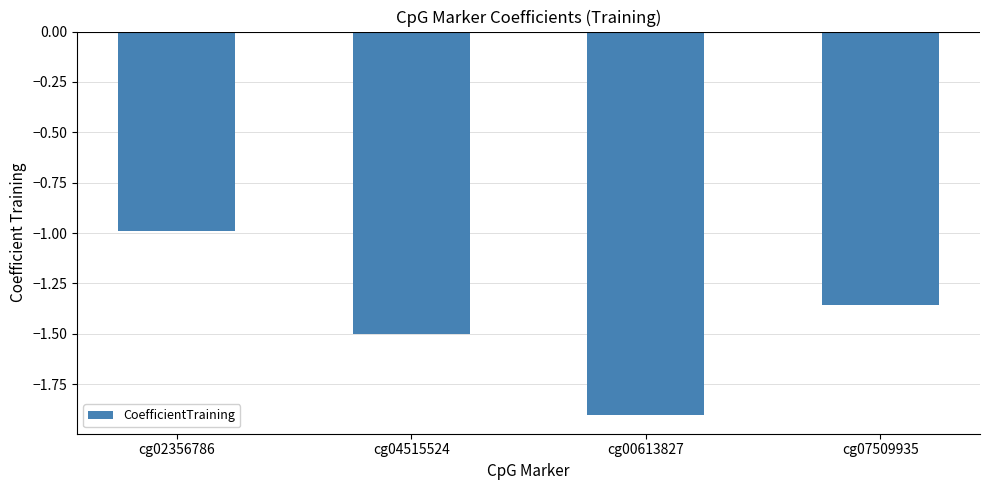

What position from the right is cg00613827?

2